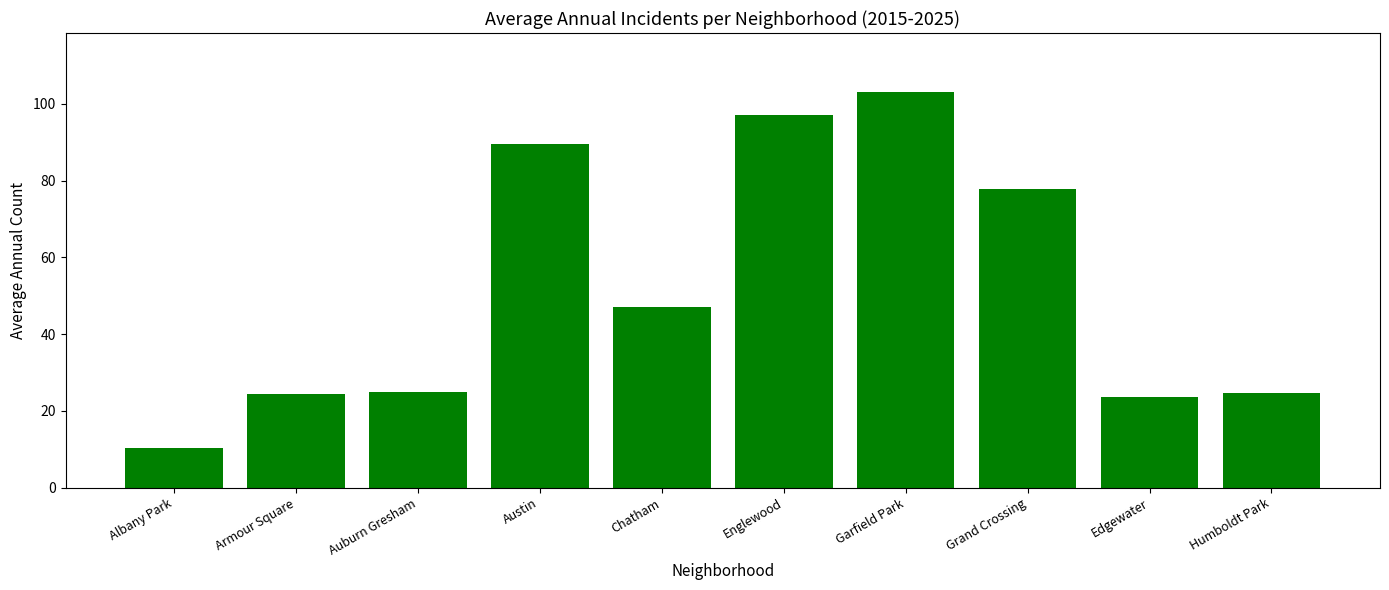

Read the value at Chatham.

47.0